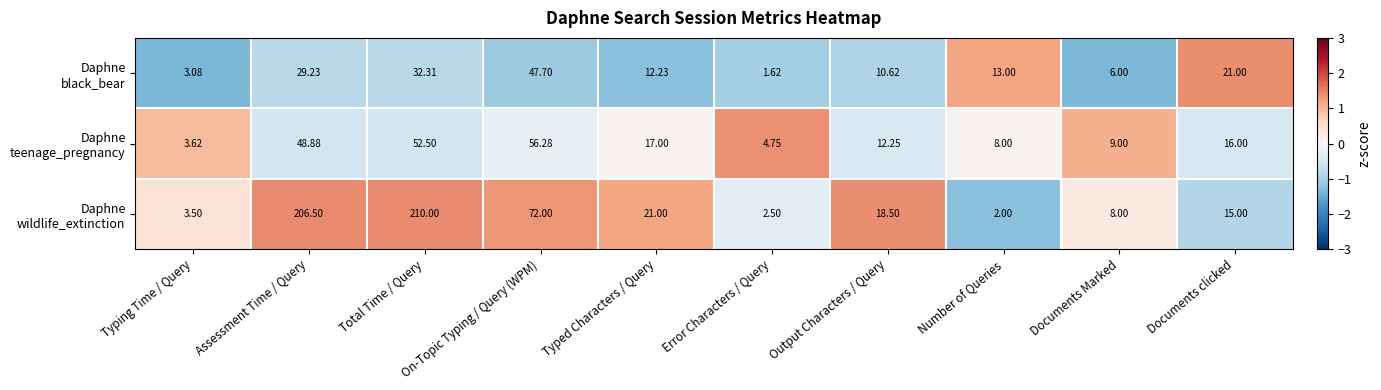

At which category is the sum across all series the highest?

Total Time / Query